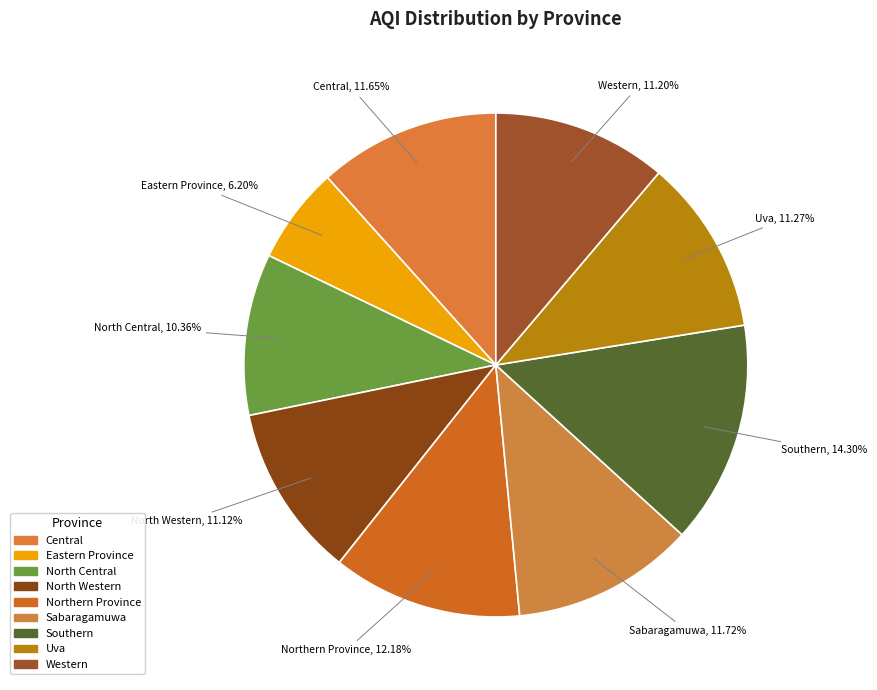

How many slices are in this pie chart?

9